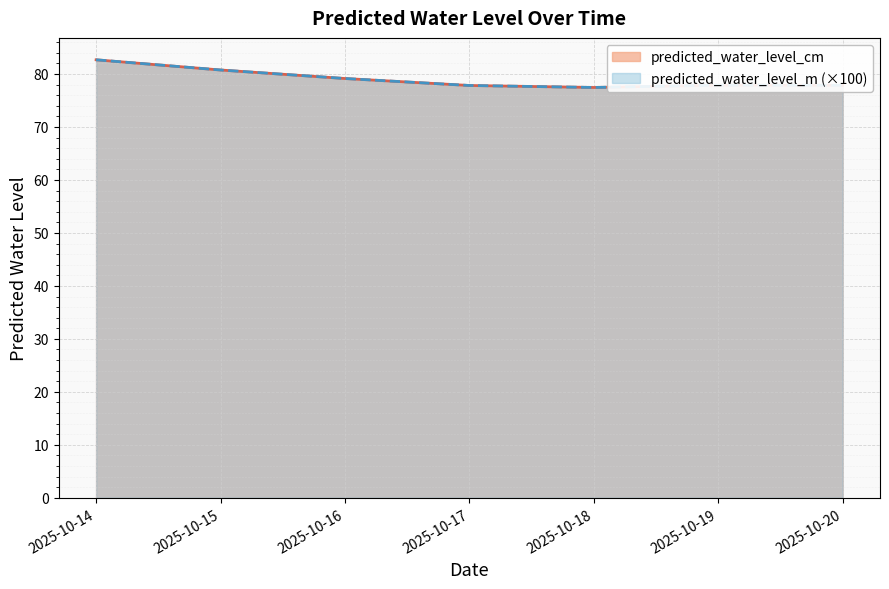

What is the difference between the predicted_water_level_m values at 2025-10-18 and 2025-10-16?

1.7